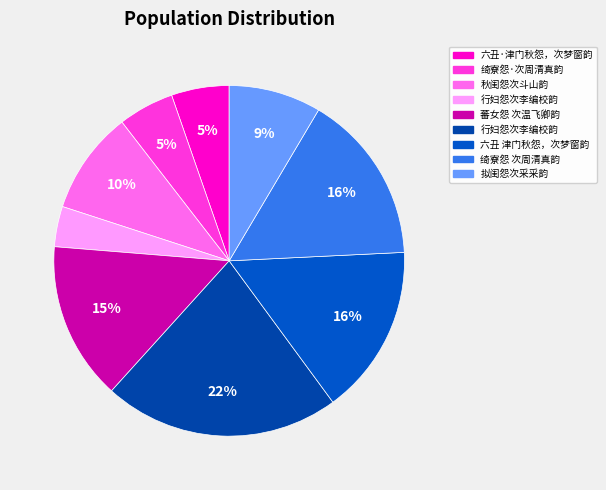

Which category has the smallest portion of the pie?

行妇怨次李编校韵